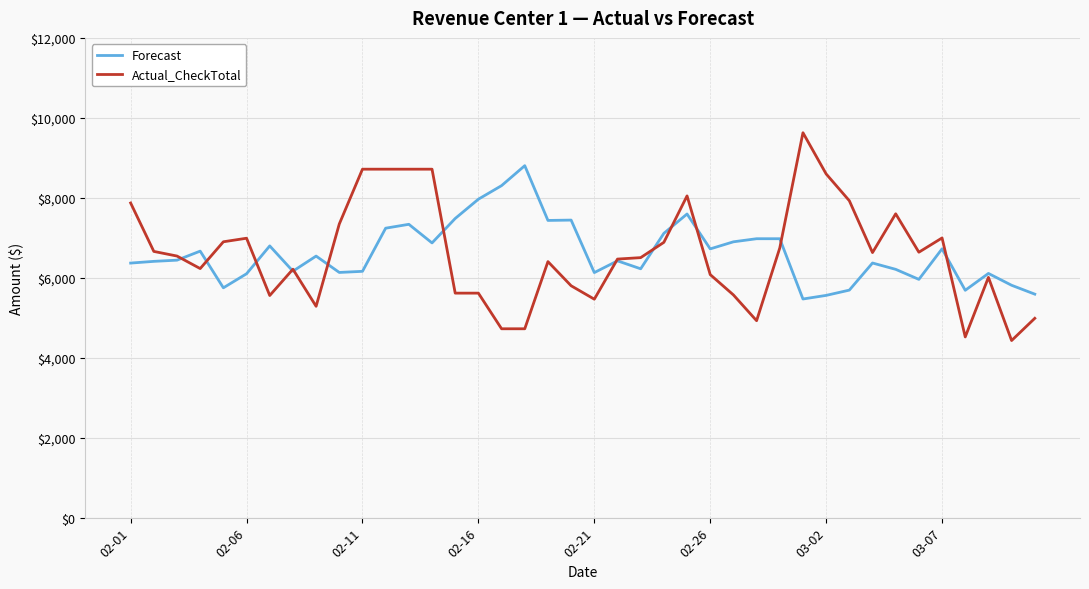

What is the minimum value for Actual_CheckTotal?

4429.8